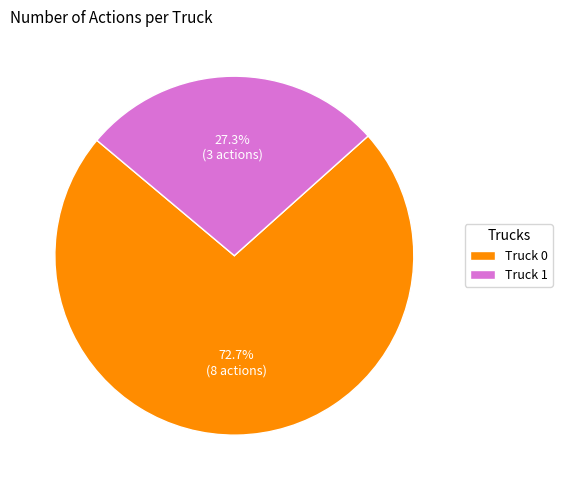

Which category accounts for the majority?

Truck 0